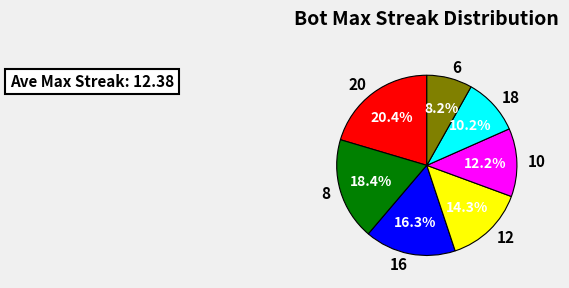

Rank the categories by value from highest to lowest.

20, 8, 16, 12, 10, 18, 6